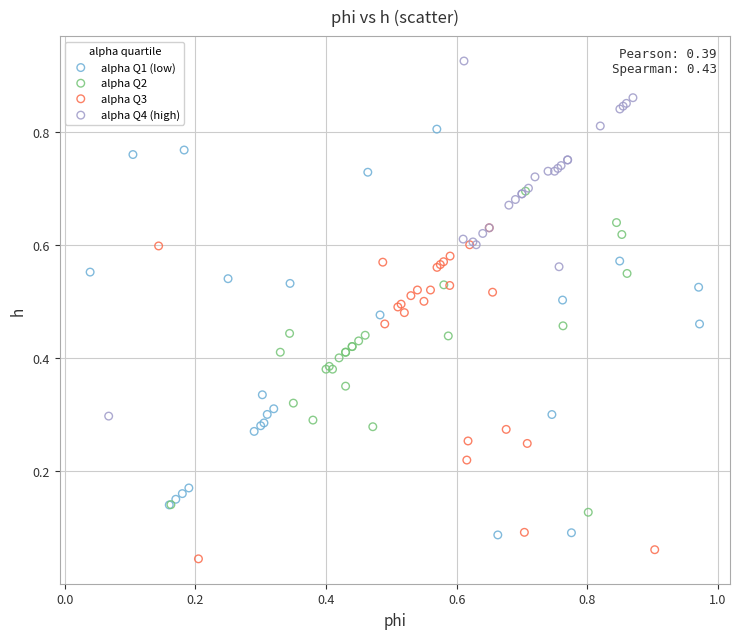

Which series has the largest Y range (max minus min)?

alpha Q1 (low)